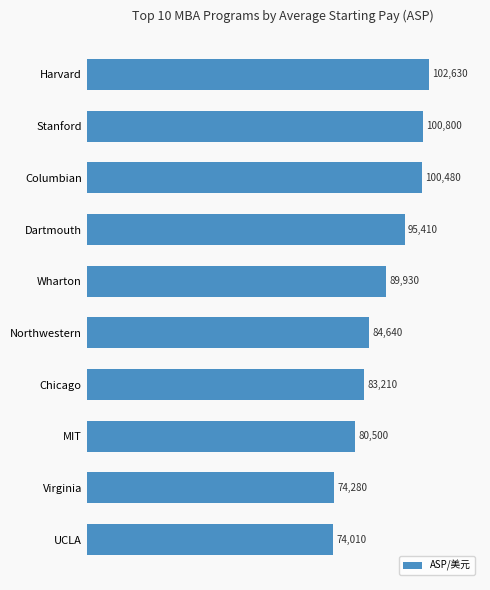

List the labels in order of value, largest first.

Harvard, Stanford, Columbian, Dartmouth, Wharton, Northwestern, Chicago, MIT, Virginia, UCLA